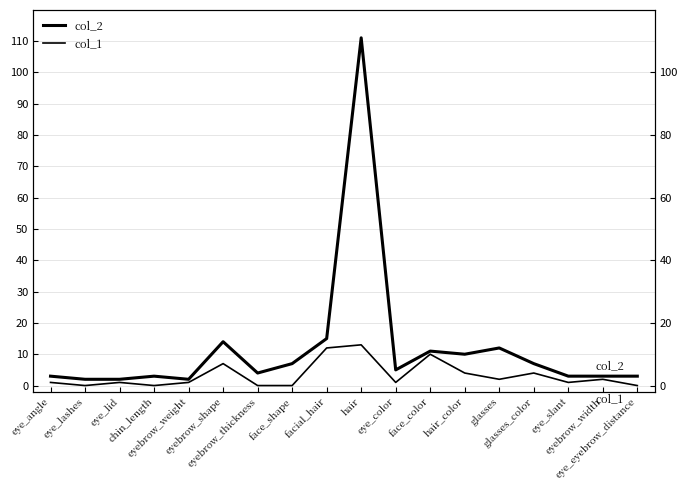

How many values in the col_2 series exceed 5?

8